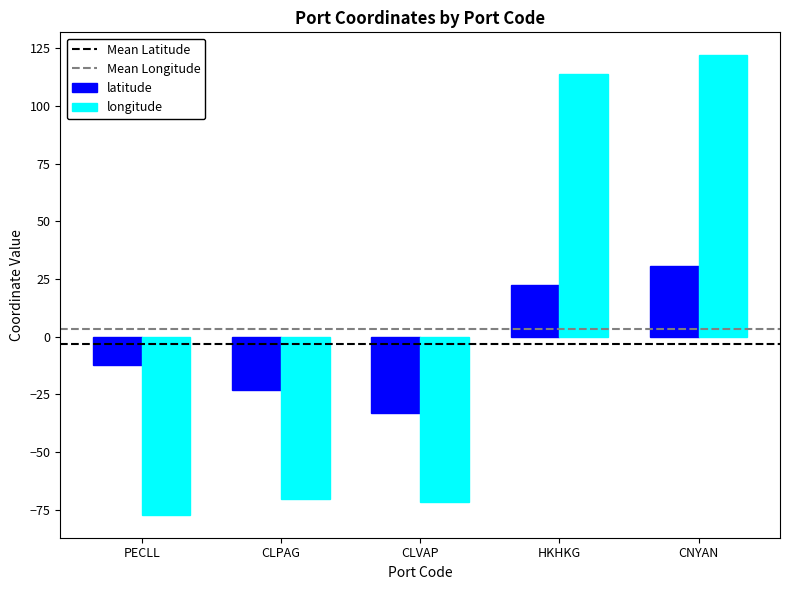

How many data points in longitude are above -70?

2